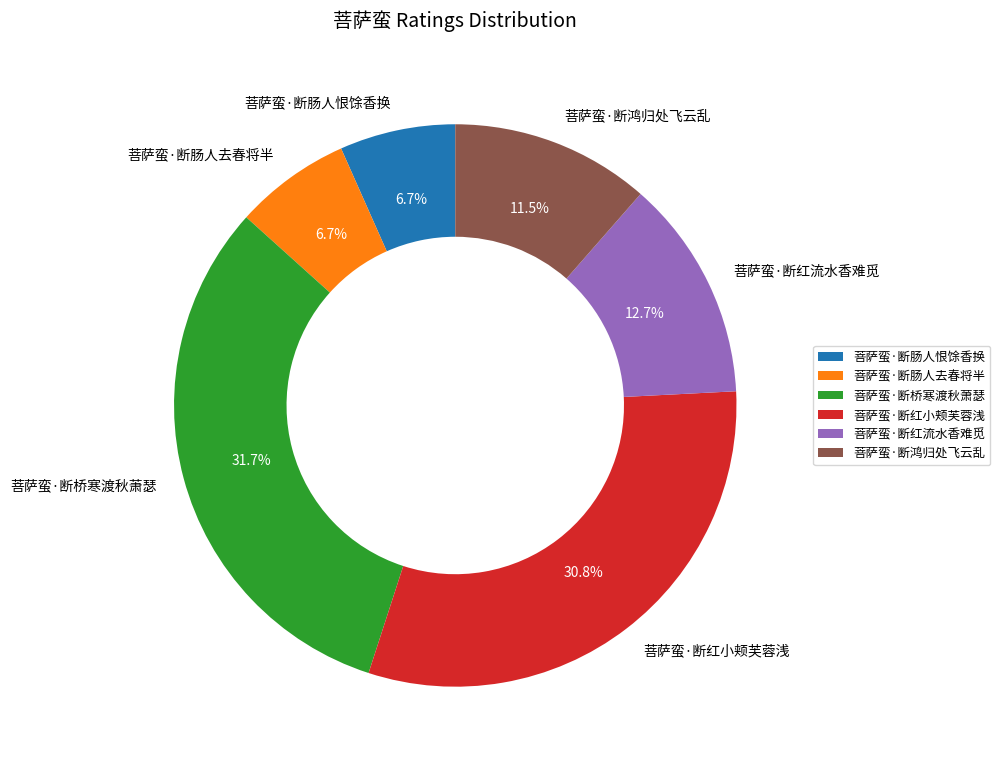

Is it true that 菩萨蛮·断桥寒渡秋萧瑟 is 32% of the pie?

True